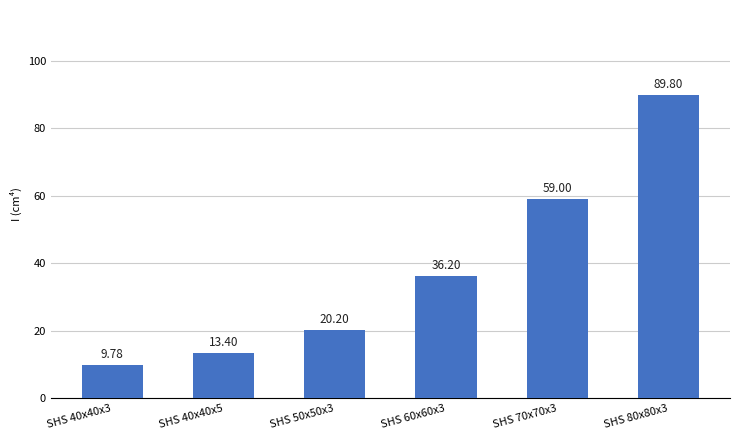

What is the minimum value shown in the chart?

9.8